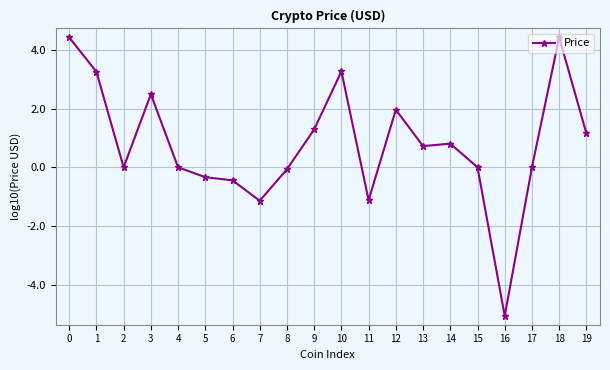

At which category does the data reach its first local valley?

2